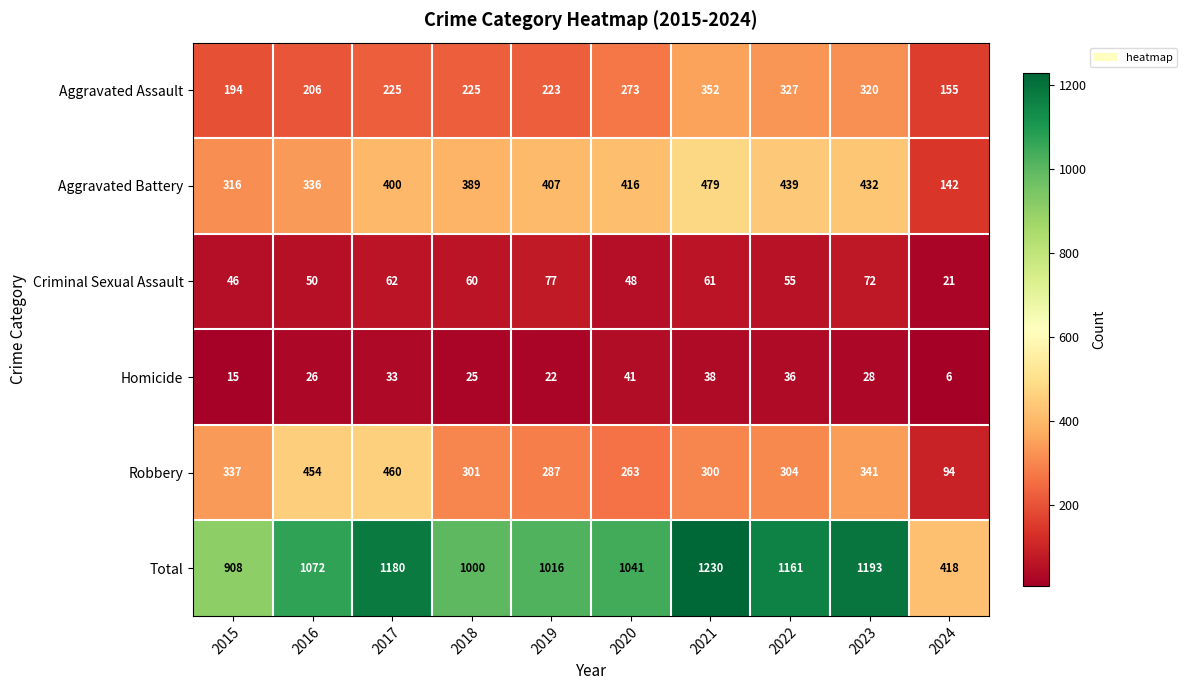

Which series has the largest range (max minus min)?

Total